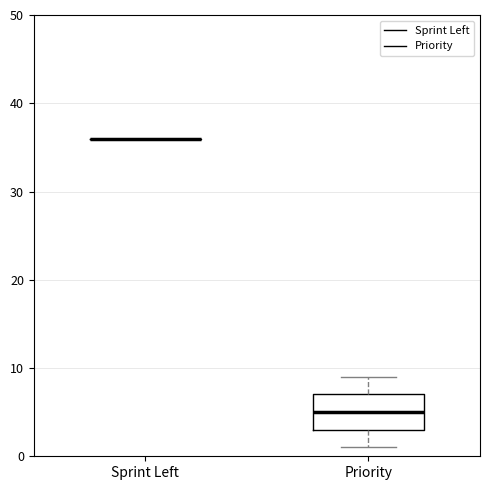

Where does the median line of the box for Priority sit on the y-axis? The values are not printed on the chart, so give them approximately, as read against the axis.

5